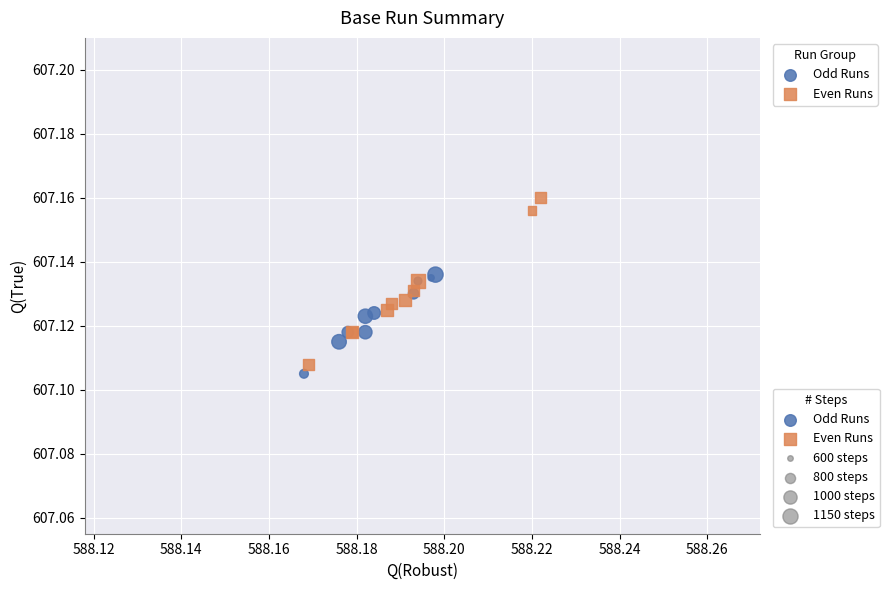

Which series reaches the minimum Y coordinate?

Odd Runs